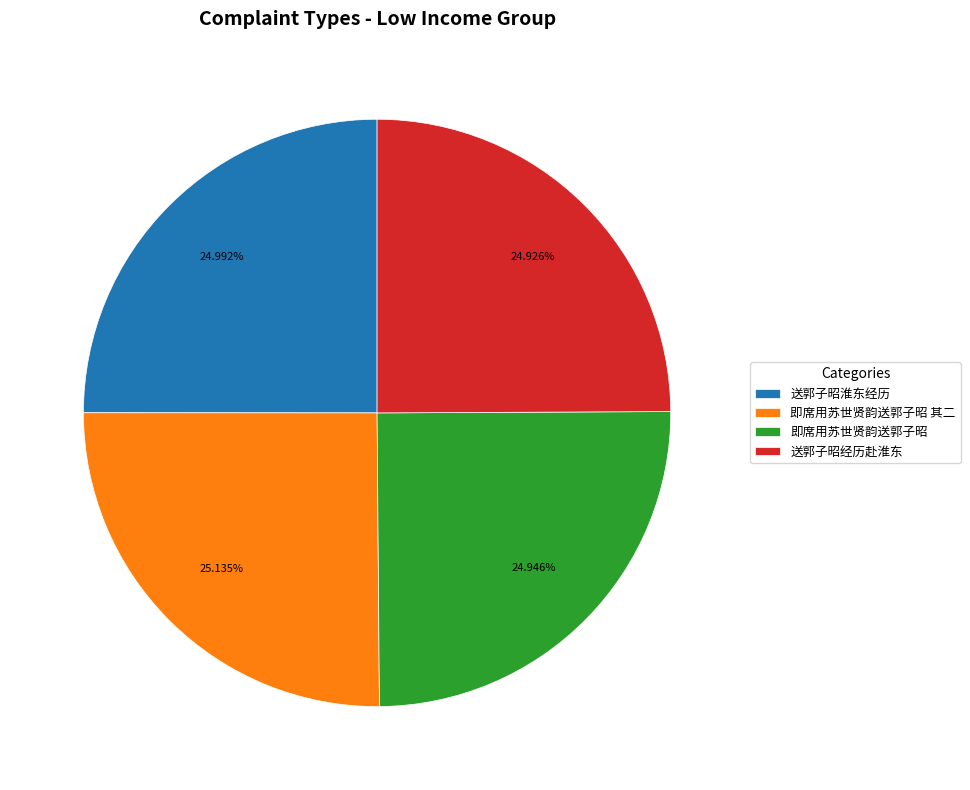

Combined, what portion of the pie is 送郭子昭经历赴淮东 and 即席用苏世贤韵送郭子昭 其二?

50.1%